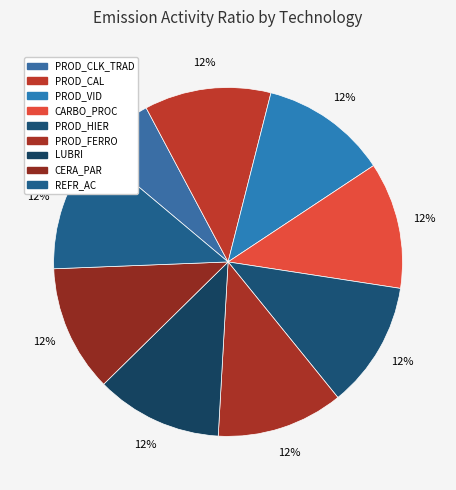

How many slices are in this pie chart?

9